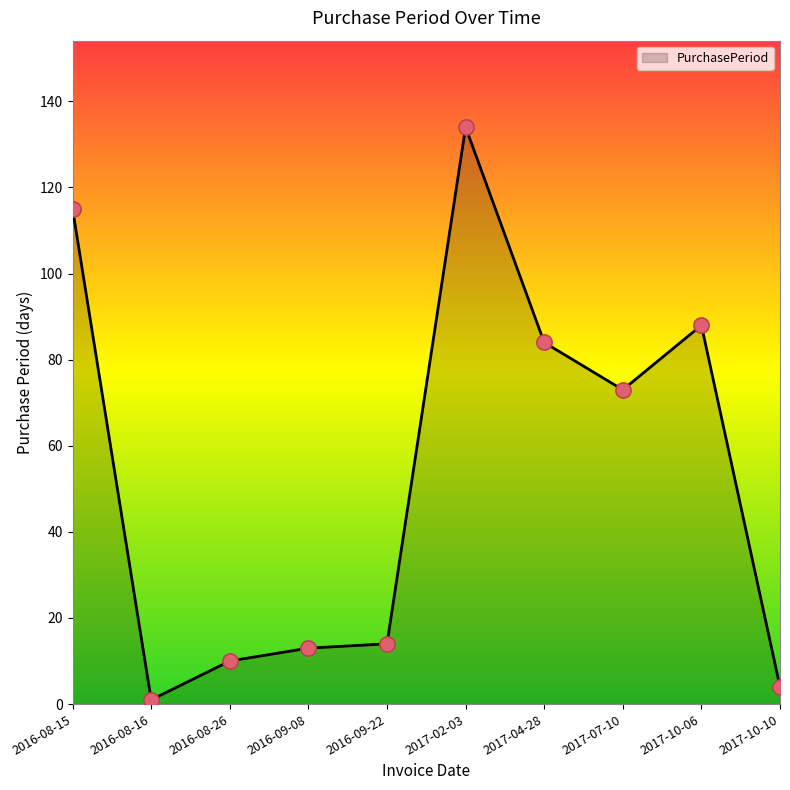

What is the change in value from 2016-08-15 to 2016-09-08?

-102